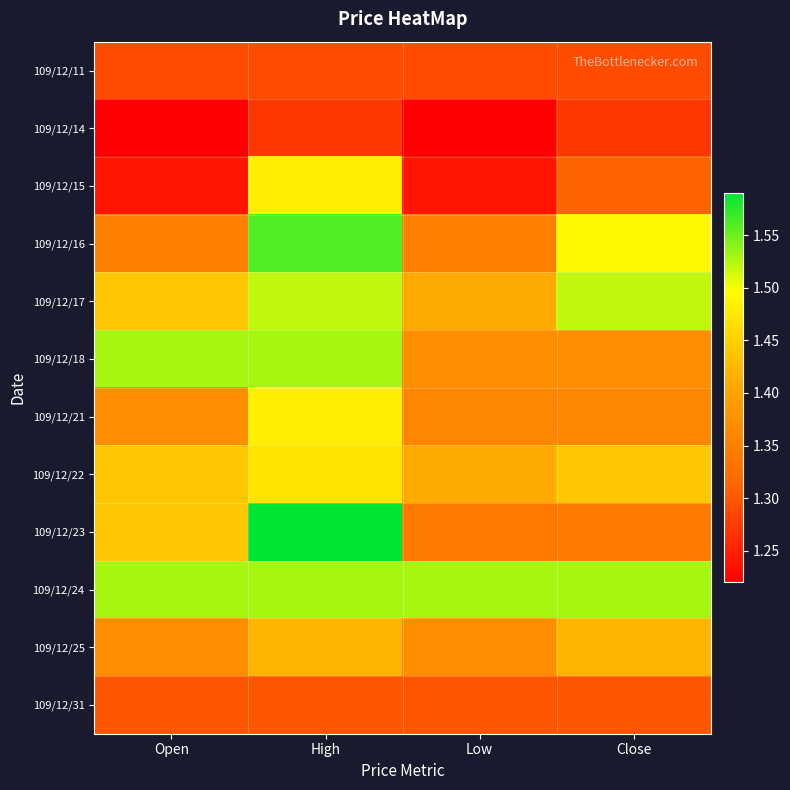

What is the total value across all series at Open?

16.5